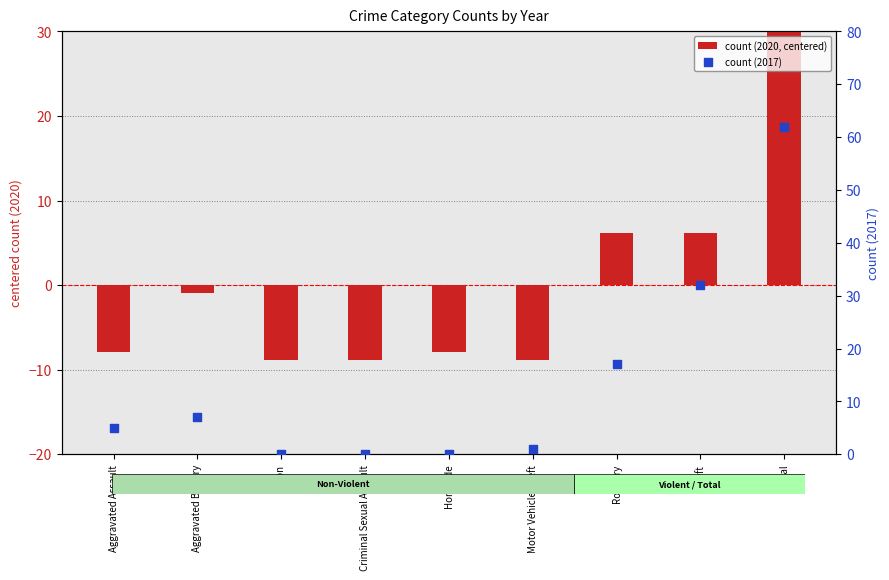

Which series reaches the minimum Y coordinate?

count (2020, centered)